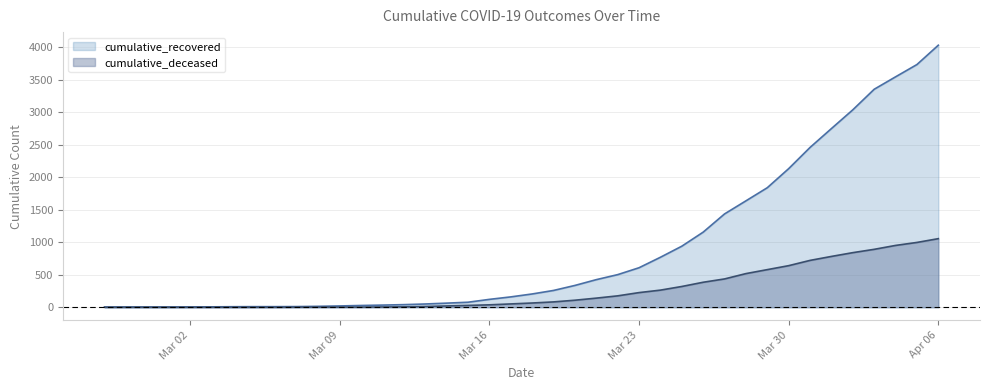

What position from the left is 2020-03-26?

29